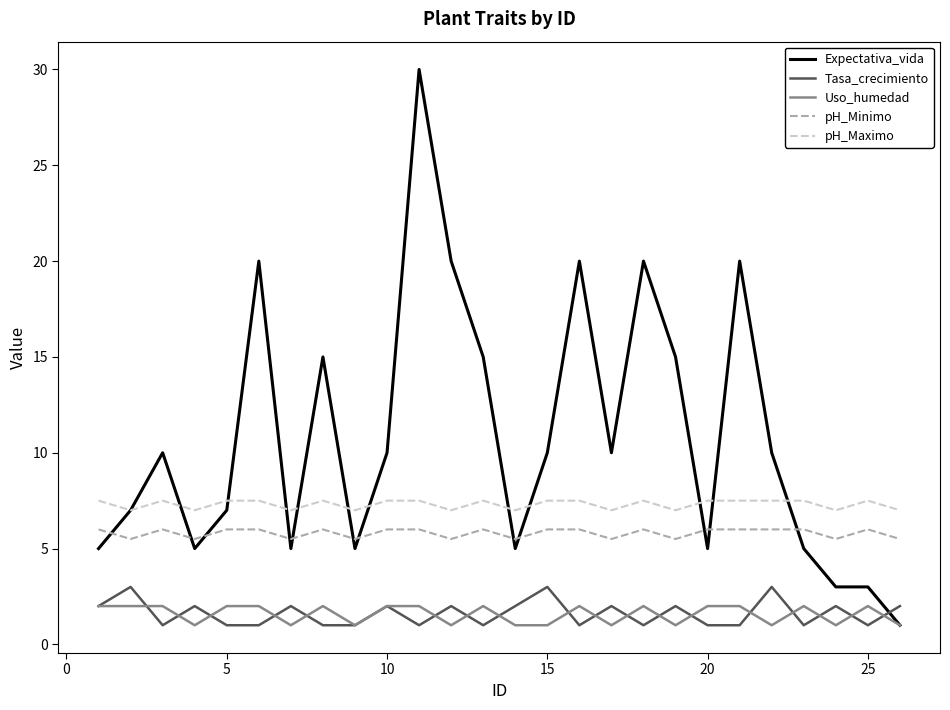

True or false: pH_Minimo and Tasa_crecimiento intersect in this chart.

False